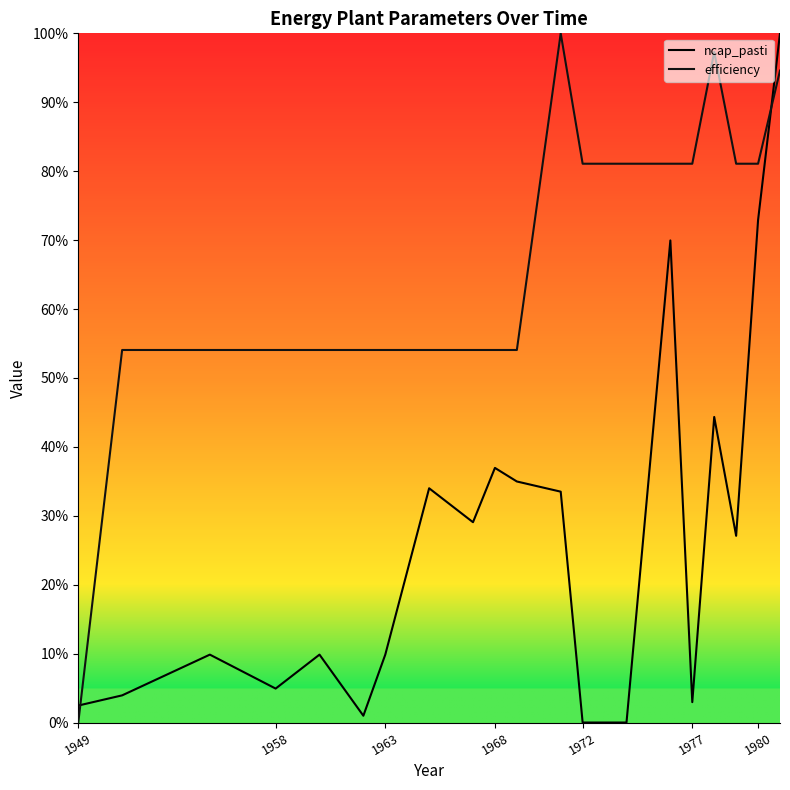

Does the chart have visible grid lines?

No